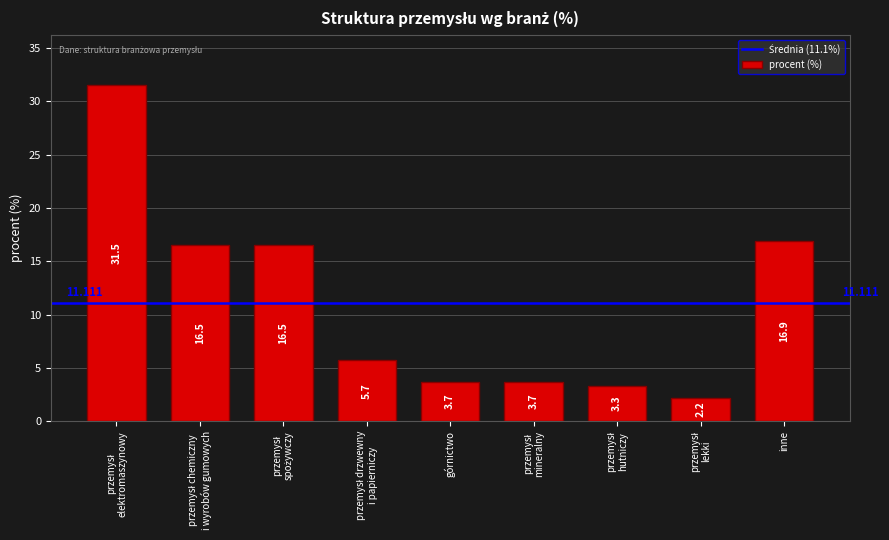

How many bars are there in total?

9